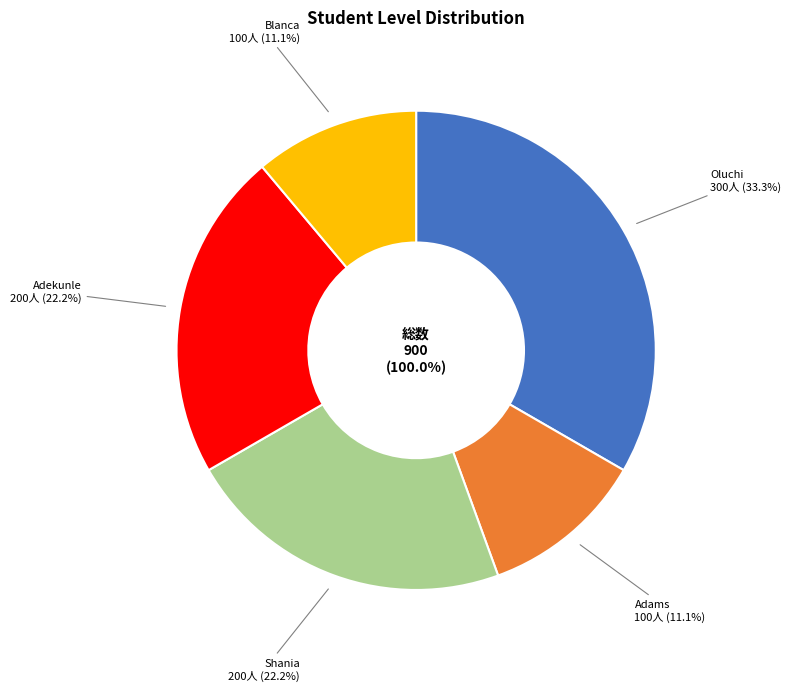

To the nearest percent, what is the combined percentage of Adams and Adekunle?

33%